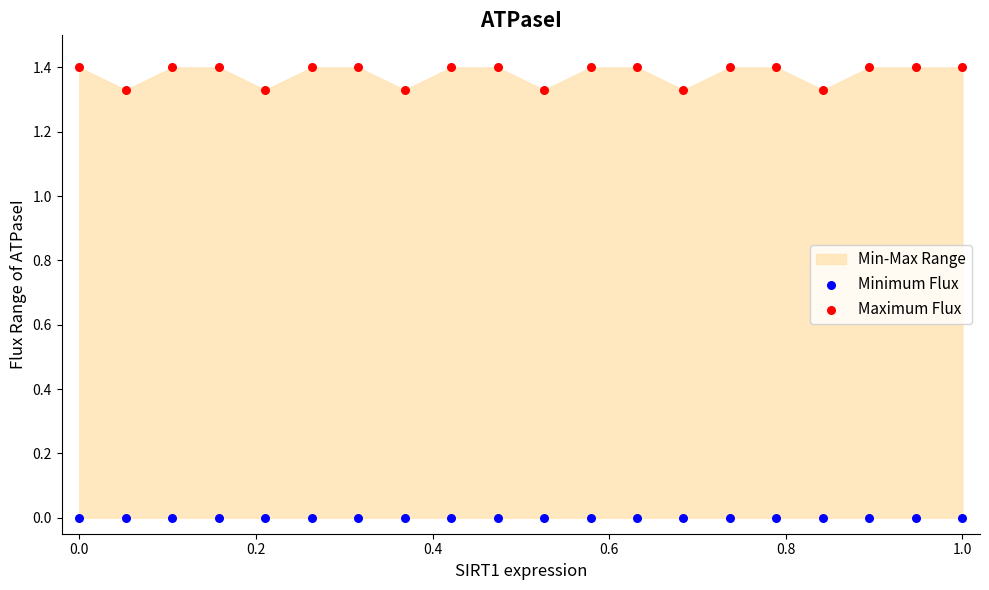

Which series reaches the maximum Y coordinate?

Maximum Flux